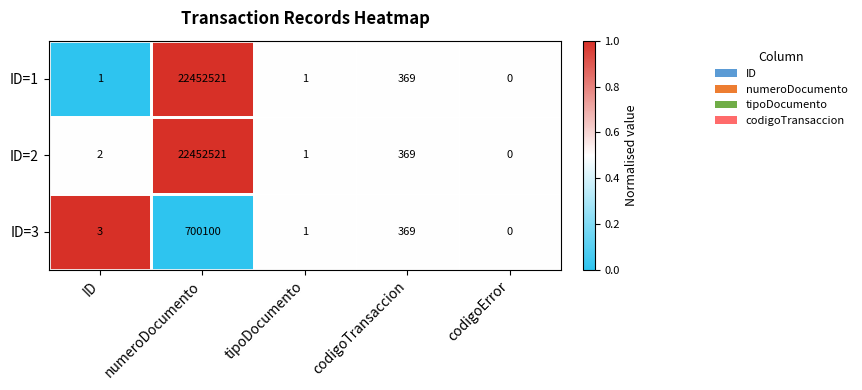

Between ID and numeroDocumento, which series saw the biggest shift?

ID=1